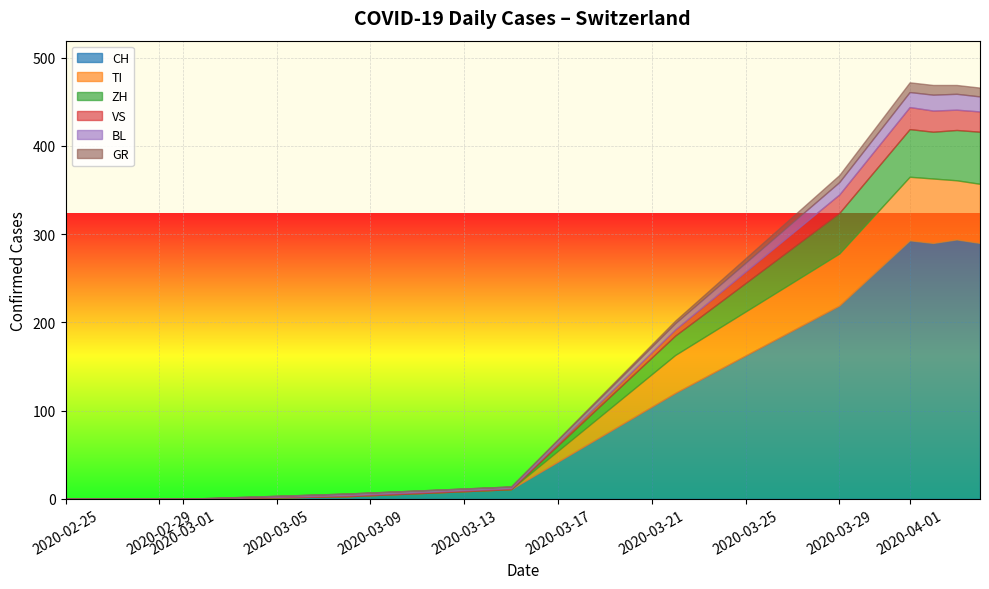

What is the maximum value for CH?

294